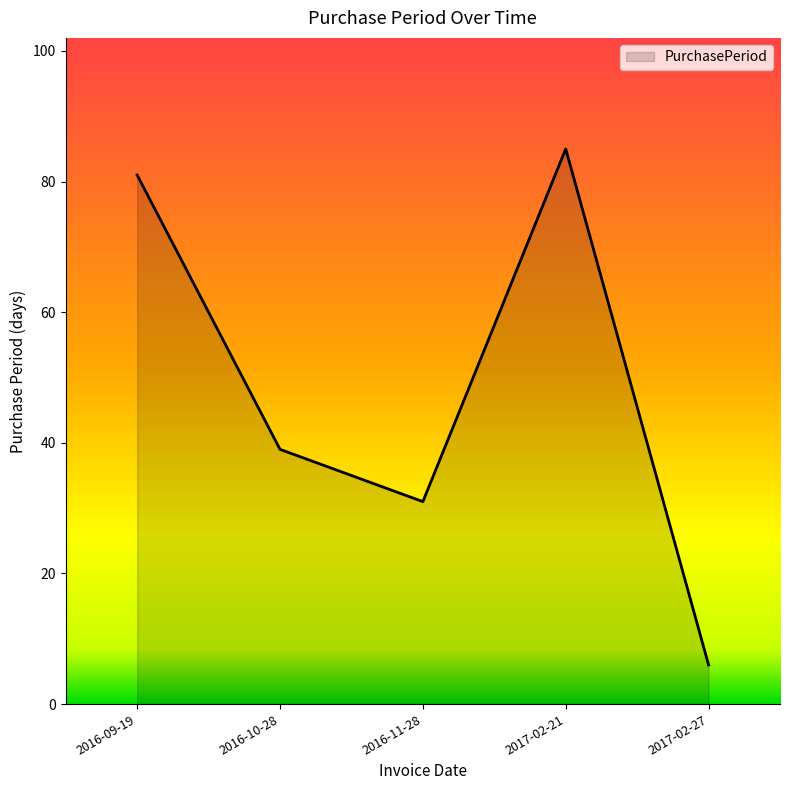

Which label corresponds to the largest value in the chart?

2017-02-21